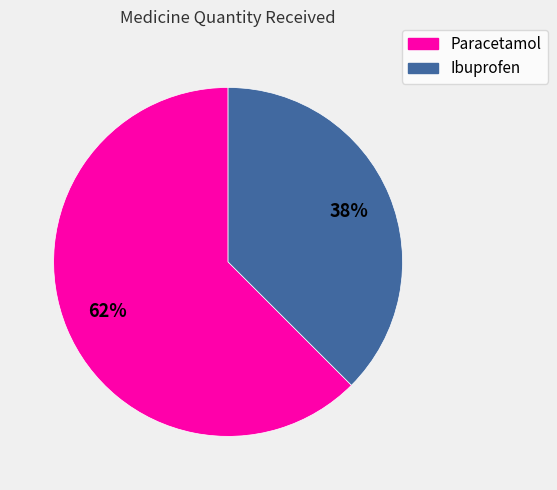

What percentage is the Paracetamol slice, to the nearest percent?

62%